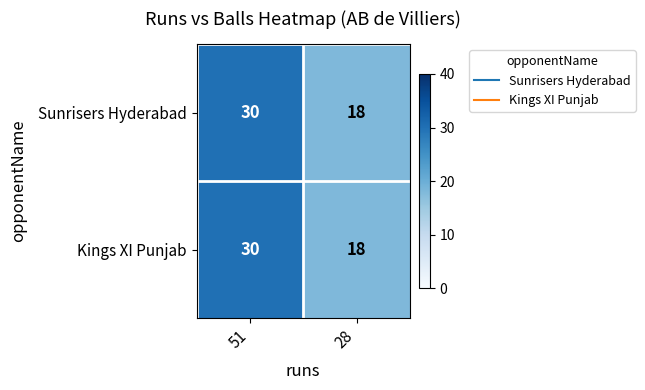

The value of Sunrisers Hyderabad at 28 is 18. True or false?

True